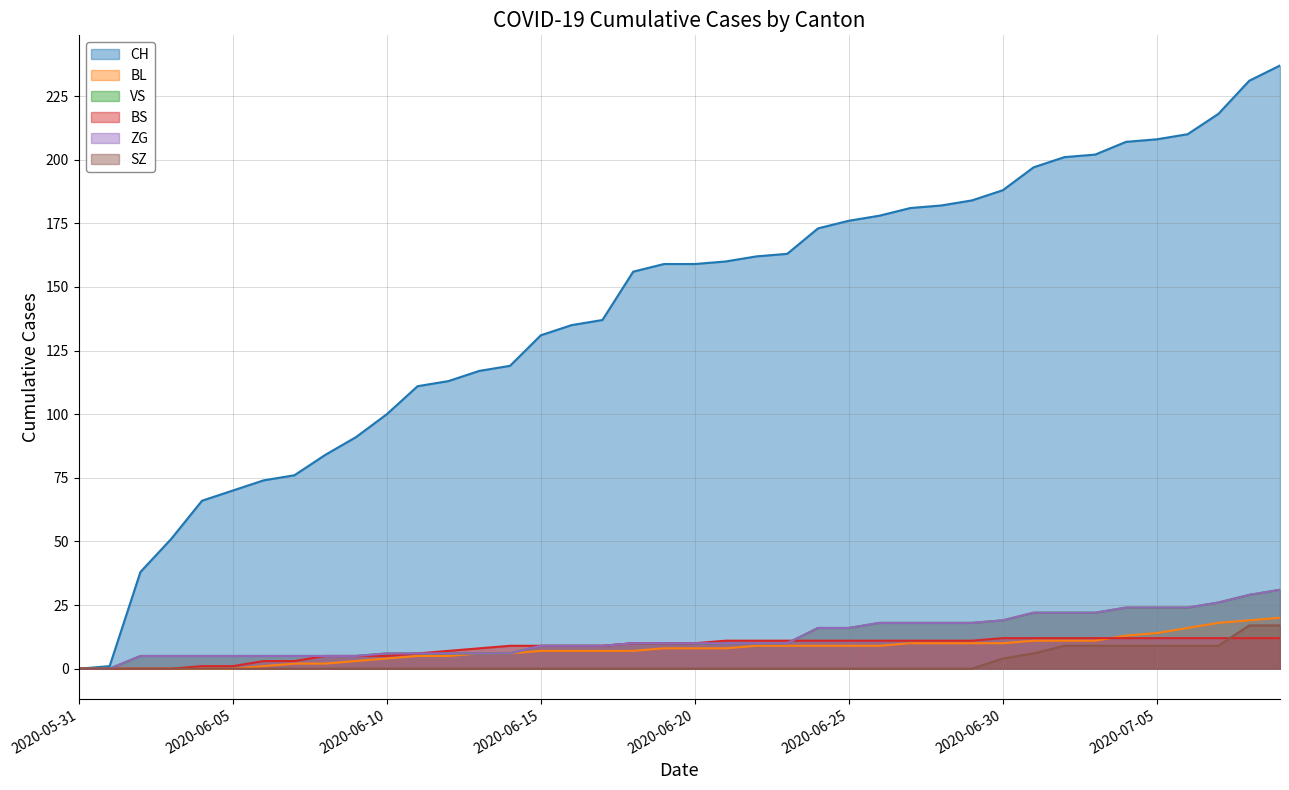

At which category is the sum across all series the highest?

2020-07-09